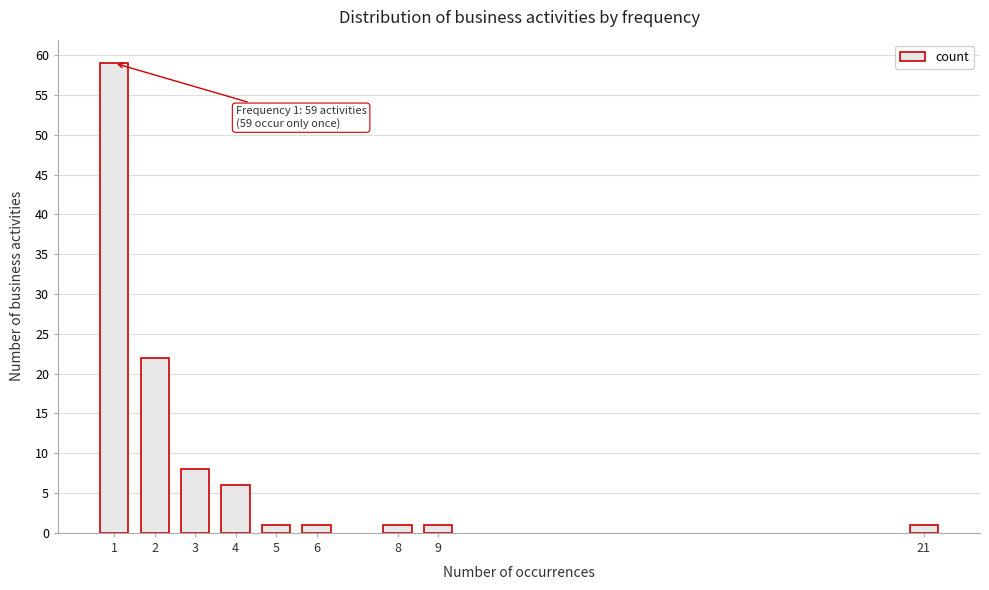

Reading right to left, extract all data points from this chart.

1	1	1	1	1	6	8	22	59